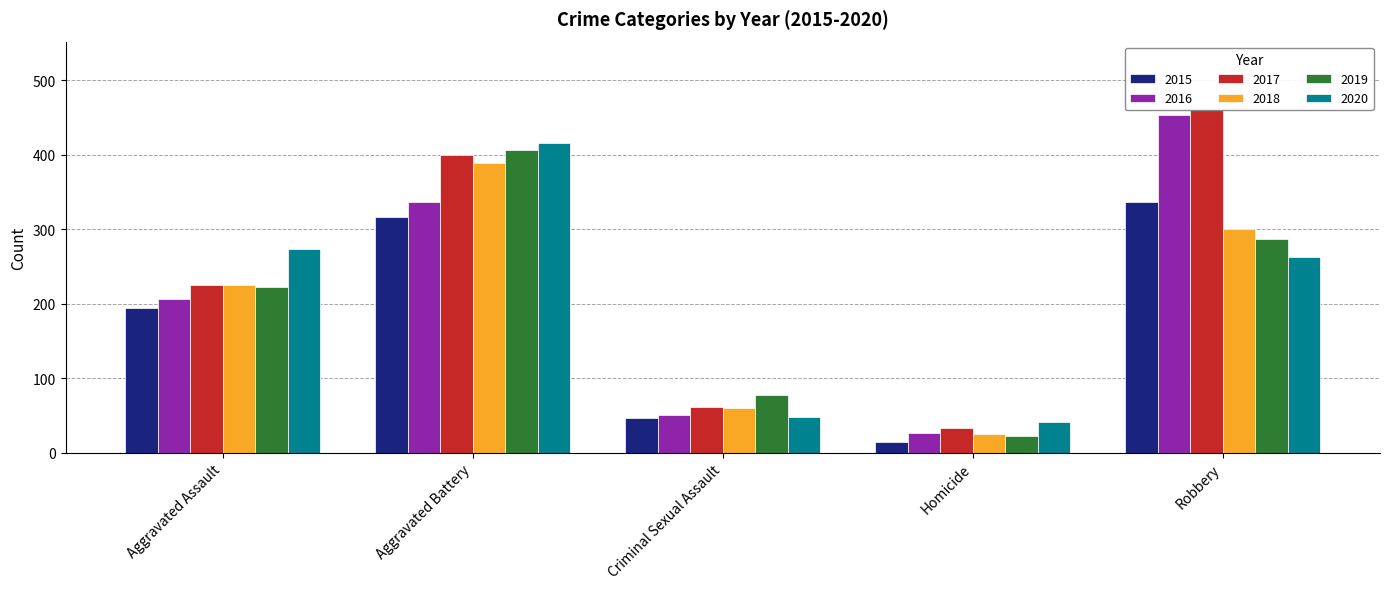

Reading left to right, transcribe all the data shown in this chart.

2015: 194	316	46	15	337
2016: 206	336	50	26	454
2017: 225	400	62	33	460
2018: 225	389	60	25	301
2019: 223	407	77	22	287
2020: 273	416	48	41	263